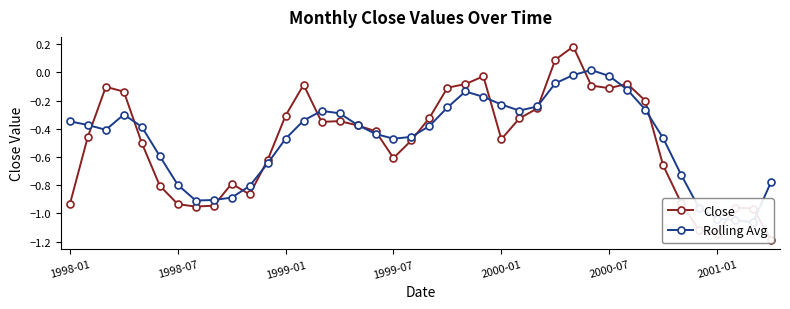

Reading right to left, extract all data points from this chart.

Close: -1.2	-1.0	-1.0	-1.1	-1.1	-0.9	-0.7	-0.2	-0.1	-0.1	-0.1	0.2	0.1	-0.3	-0.3	-0.5	-0.0	-0.1	-0.1	-0.3	-0.5	-0.6	-0.4	-0.4	-0.3	-0.4	-0.1	-0.3	-0.6	-0.9	-0.8	-0.9	-1.0	-0.9	-0.8	-0.5	-0.1	-0.1	-0.5	-0.9
Rolling Avg: -0.8	-1.1	-1.0	-1.0	-1.0	-0.7	-0.5	-0.3	-0.1	-0.0	0.0	-0.0	-0.1	-0.2	-0.3	-0.2	-0.2	-0.1	-0.2	-0.4	-0.5	-0.5	-0.4	-0.4	-0.3	-0.3	-0.3	-0.5	-0.6	-0.8	-0.9	-0.9	-0.9	-0.8	-0.6	-0.4	-0.3	-0.4	-0.4	-0.3